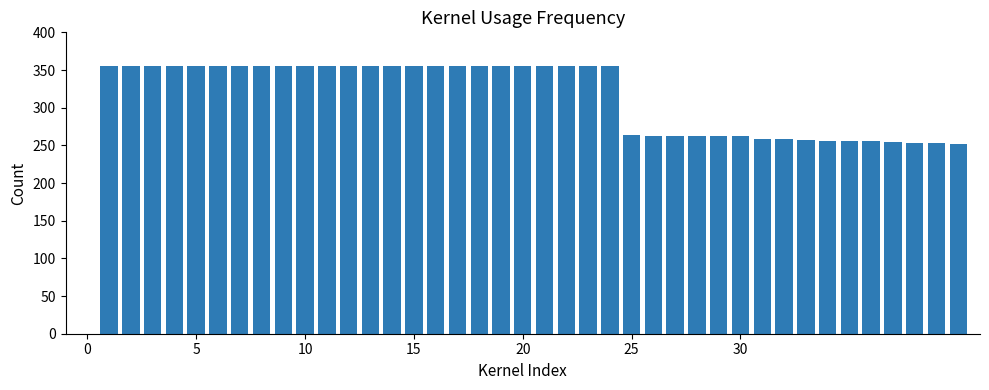

How many values are below 355?

16